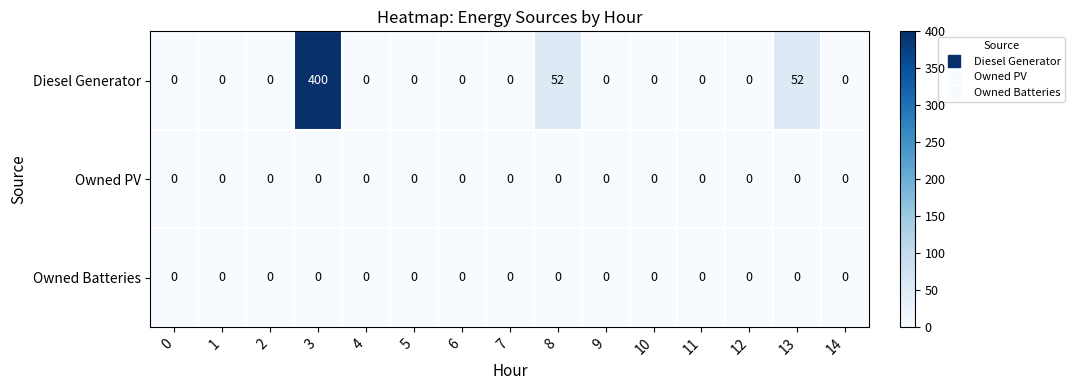

The Diesel Generator series shows 248 at 14. True or false?

False